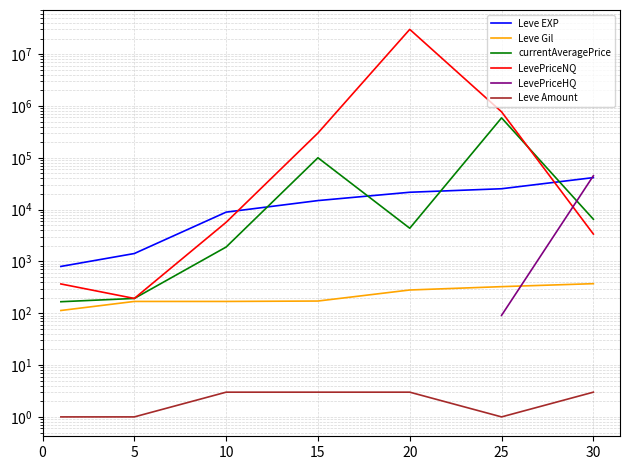

What is the average value of the Leve EXP series?

16332.9